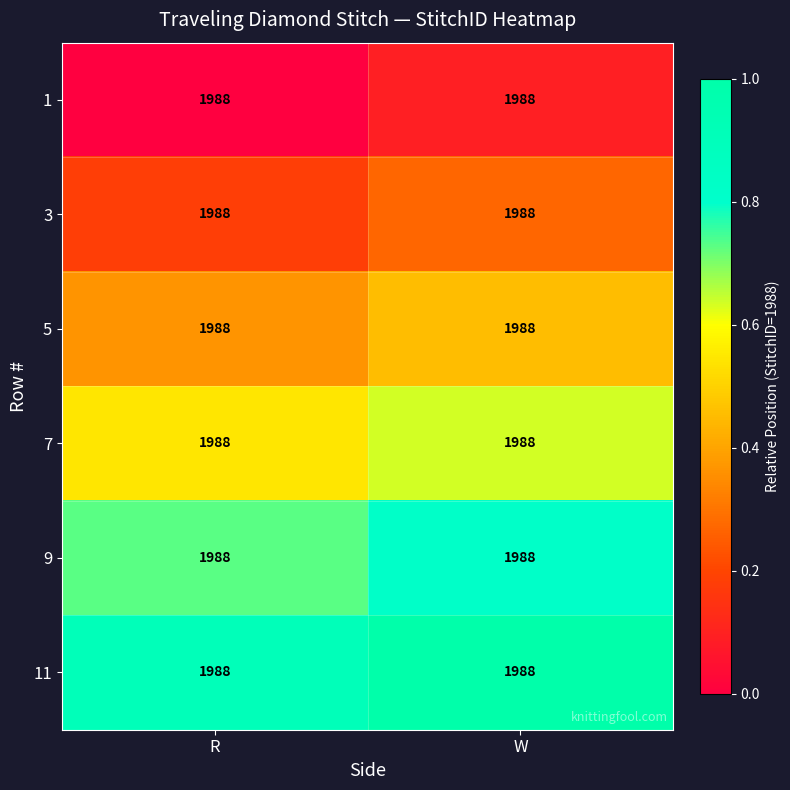

Count the number of data series in this chart.

6